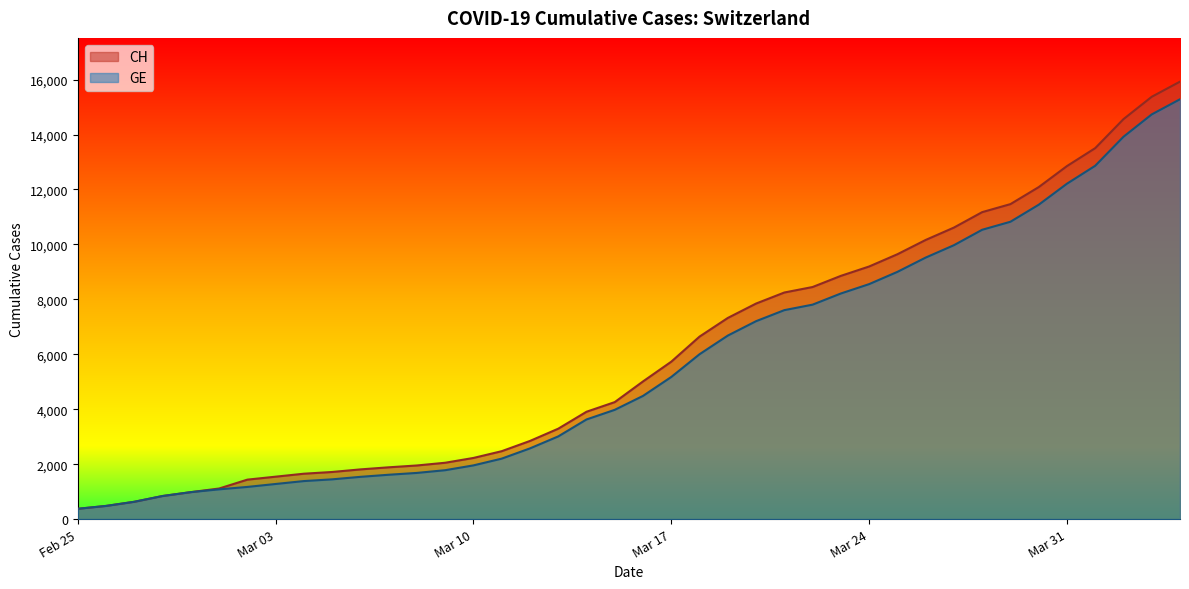

True or false: CH and GE cross at least once.

False